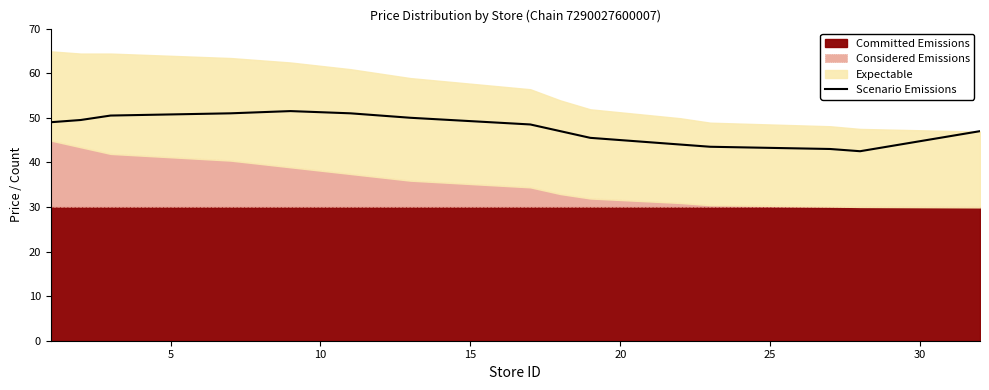

What is the maximum value for Scenario Emissions?

51.5